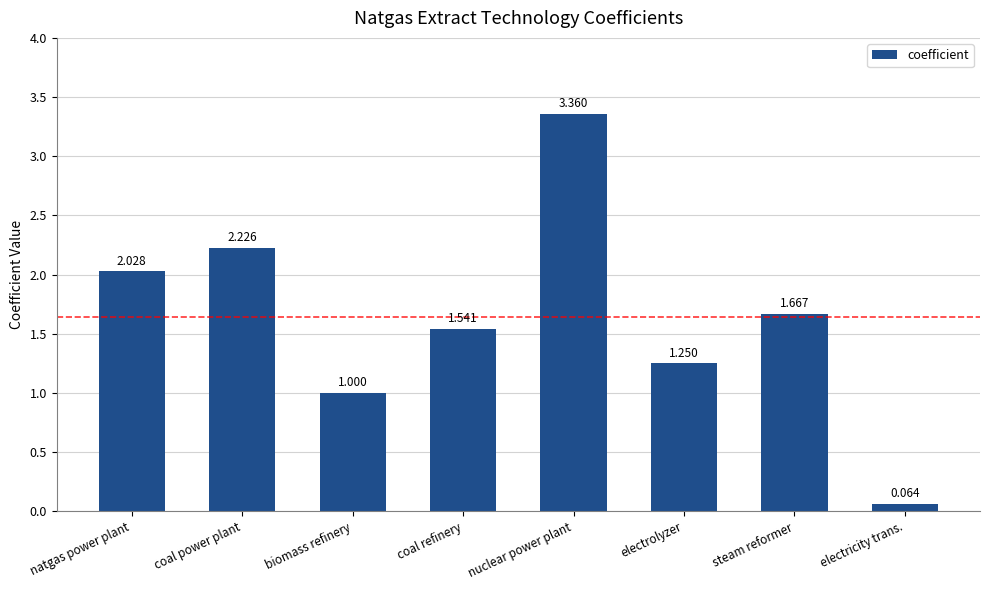

The value at biomass refinery is 1.0. True or false?

True